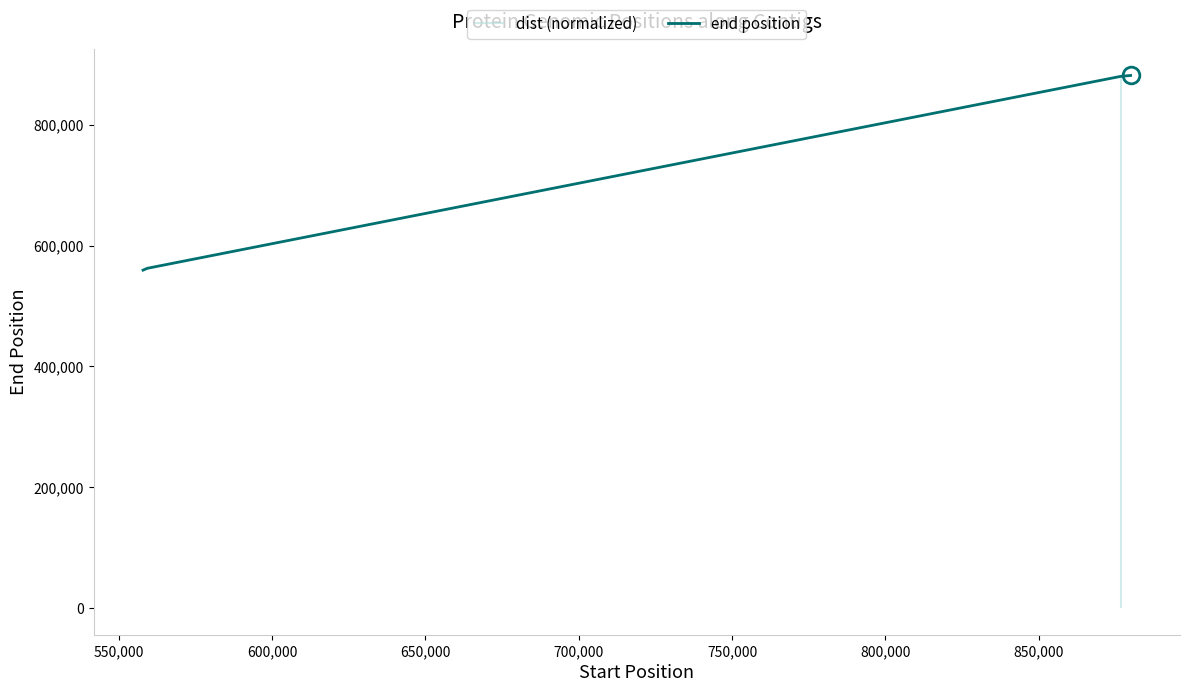

At which label is the value closest to 720346?

550,000